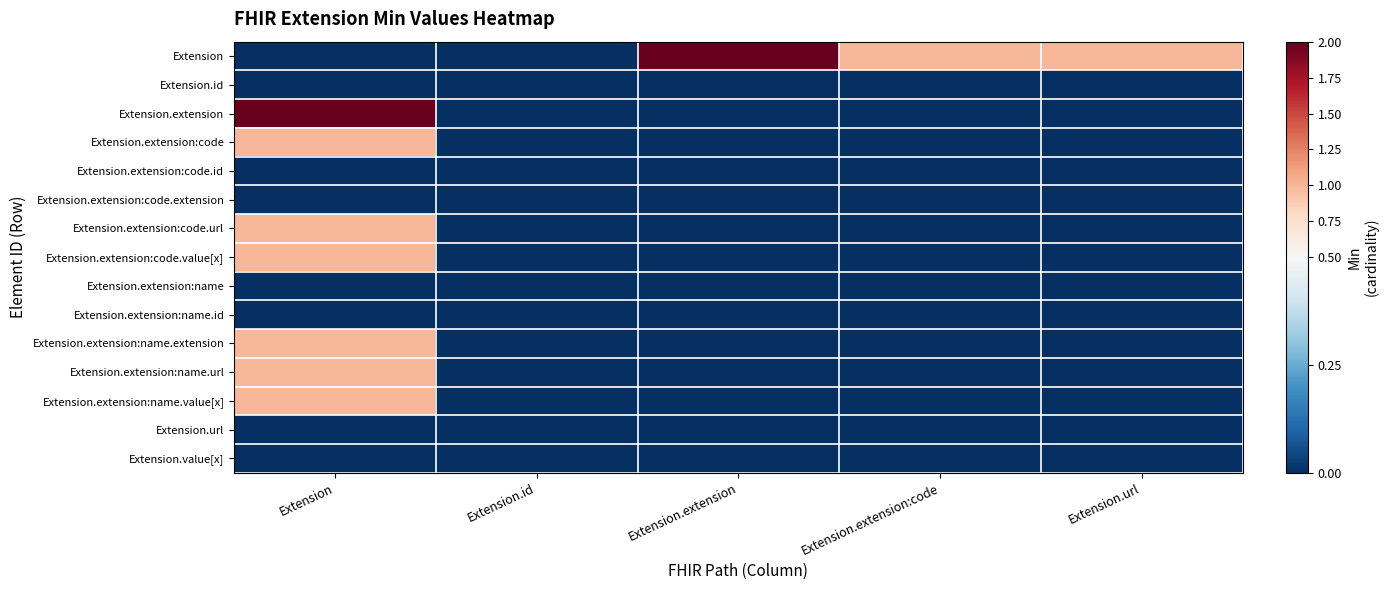

Reading right to left, list all the values displayed in this chart.

Extension: Extension.url=1	Extension.extension:code=1	Extension.extension=2	Extension.id=0	Extension=0
Extension.id: Extension.url=0	Extension.extension:code=0	Extension.extension=0	Extension.id=0	Extension=0
Extension.extension: Extension.url=0	Extension.extension:code=0	Extension.extension=0	Extension.id=0	Extension=2
Extension.extension:code: Extension.url=0	Extension.extension:code=0	Extension.extension=0	Extension.id=0	Extension=1
Extension.extension:code.id: Extension.url=0	Extension.extension:code=0	Extension.extension=0	Extension.id=0	Extension=0
Extension.extension:code.extension: Extension.url=0	Extension.extension:code=0	Extension.extension=0	Extension.id=0	Extension=0
Extension.extension:code.url: Extension.url=0	Extension.extension:code=0	Extension.extension=0	Extension.id=0	Extension=1
Extension.extension:code.value[x]: Extension.url=0	Extension.extension:code=0	Extension.extension=0	Extension.id=0	Extension=1
Extension.extension:name: Extension.url=0	Extension.extension:code=0	Extension.extension=0	Extension.id=0	Extension=0
Extension.extension:name.id: Extension.url=0	Extension.extension:code=0	Extension.extension=0	Extension.id=0	Extension=0
Extension.extension:name.extension: Extension.url=0	Extension.extension:code=0	Extension.extension=0	Extension.id=0	Extension=1
Extension.extension:name.url: Extension.url=0	Extension.extension:code=0	Extension.extension=0	Extension.id=0	Extension=1
Extension.extension:name.value[x]: Extension.url=0	Extension.extension:code=0	Extension.extension=0	Extension.id=0	Extension=1
Extension.url: Extension.url=0	Extension.extension:code=0	Extension.extension=0	Extension.id=0	Extension=0
Extension.value[x]: Extension.url=0	Extension.extension:code=0	Extension.extension=0	Extension.id=0	Extension=0